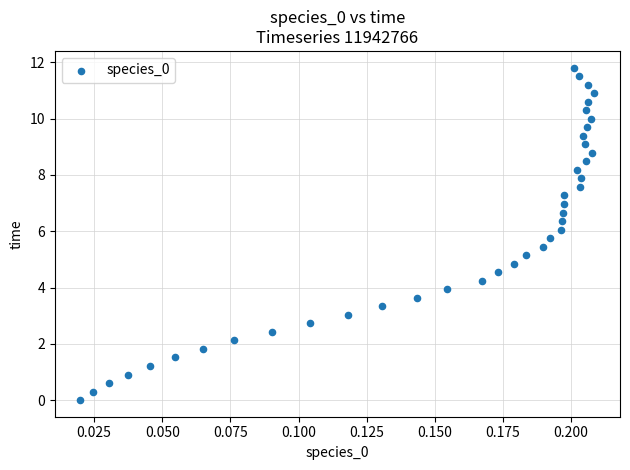

What is the range of Y values (max minus min)?

11.8